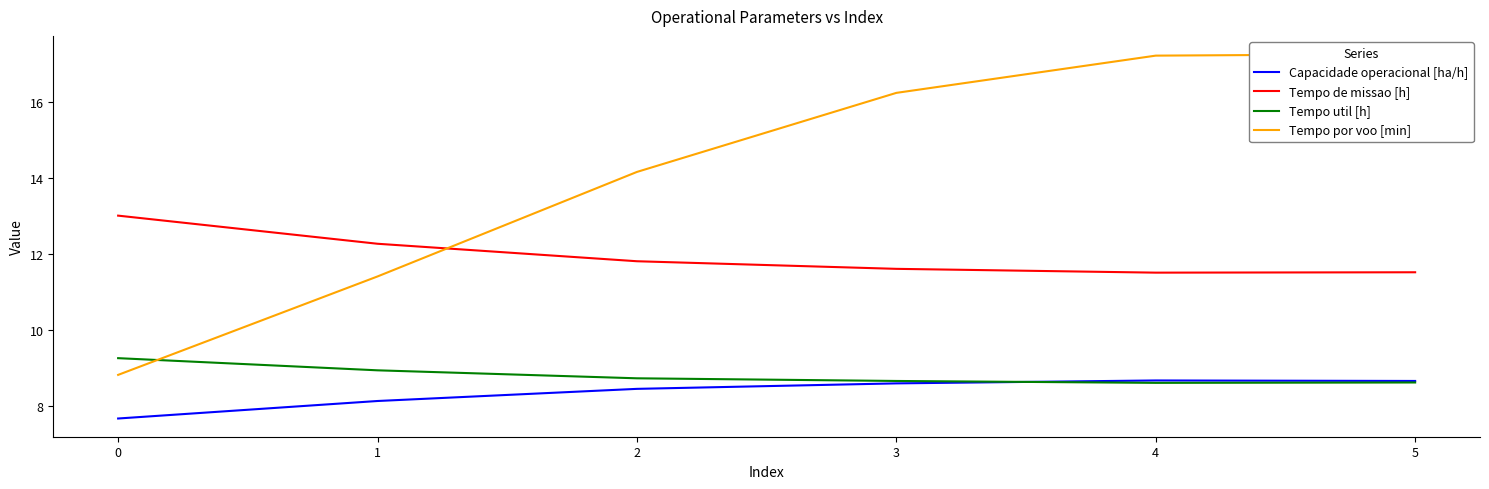

True or false: Capacidade operacional [ha/h] and Tempo de missao [h] intersect in this chart.

False